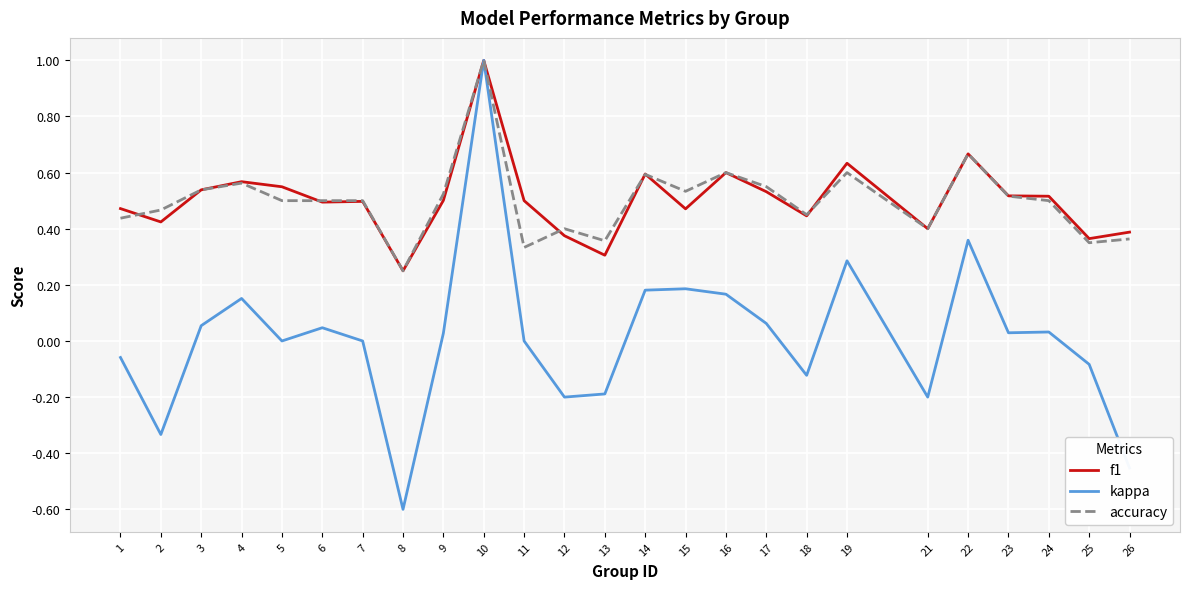

Is it true that f1 equals 0.2 at 21?

False